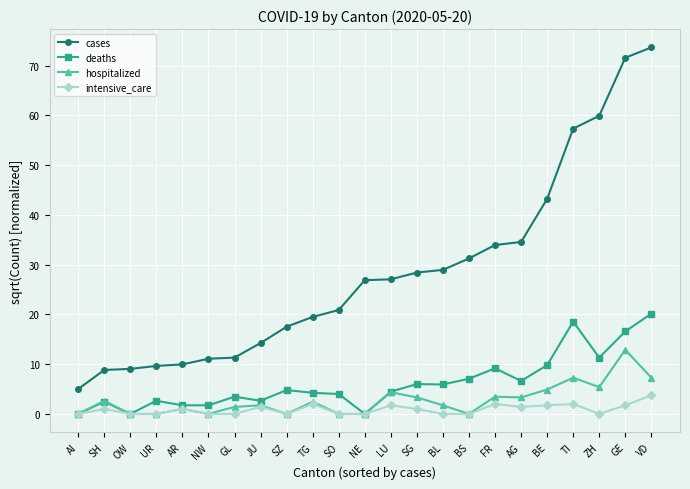

True or false: deaths and cases intersect in this chart.

False